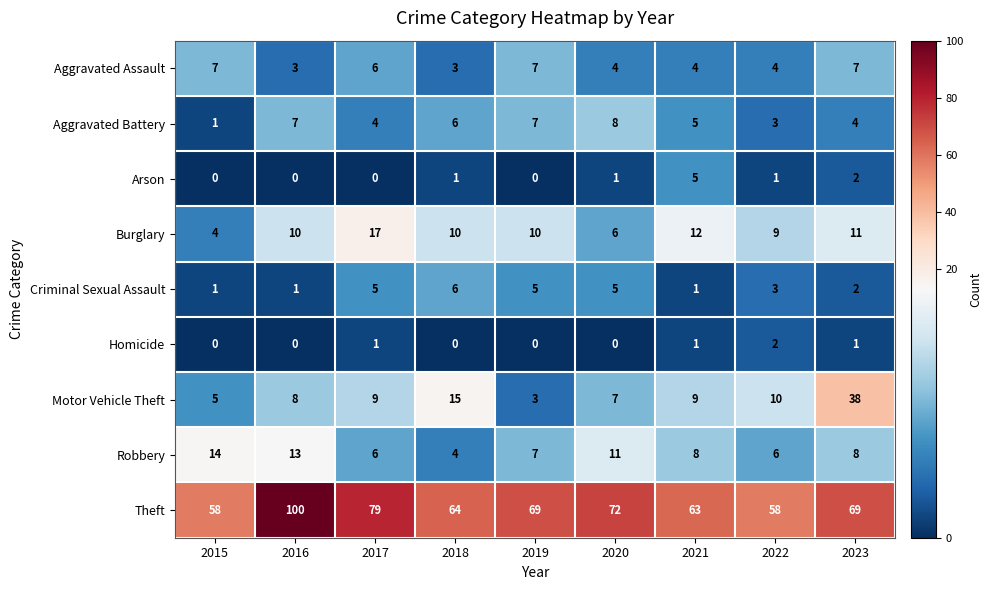

What is the average value of the Aggravated Assault series?

5